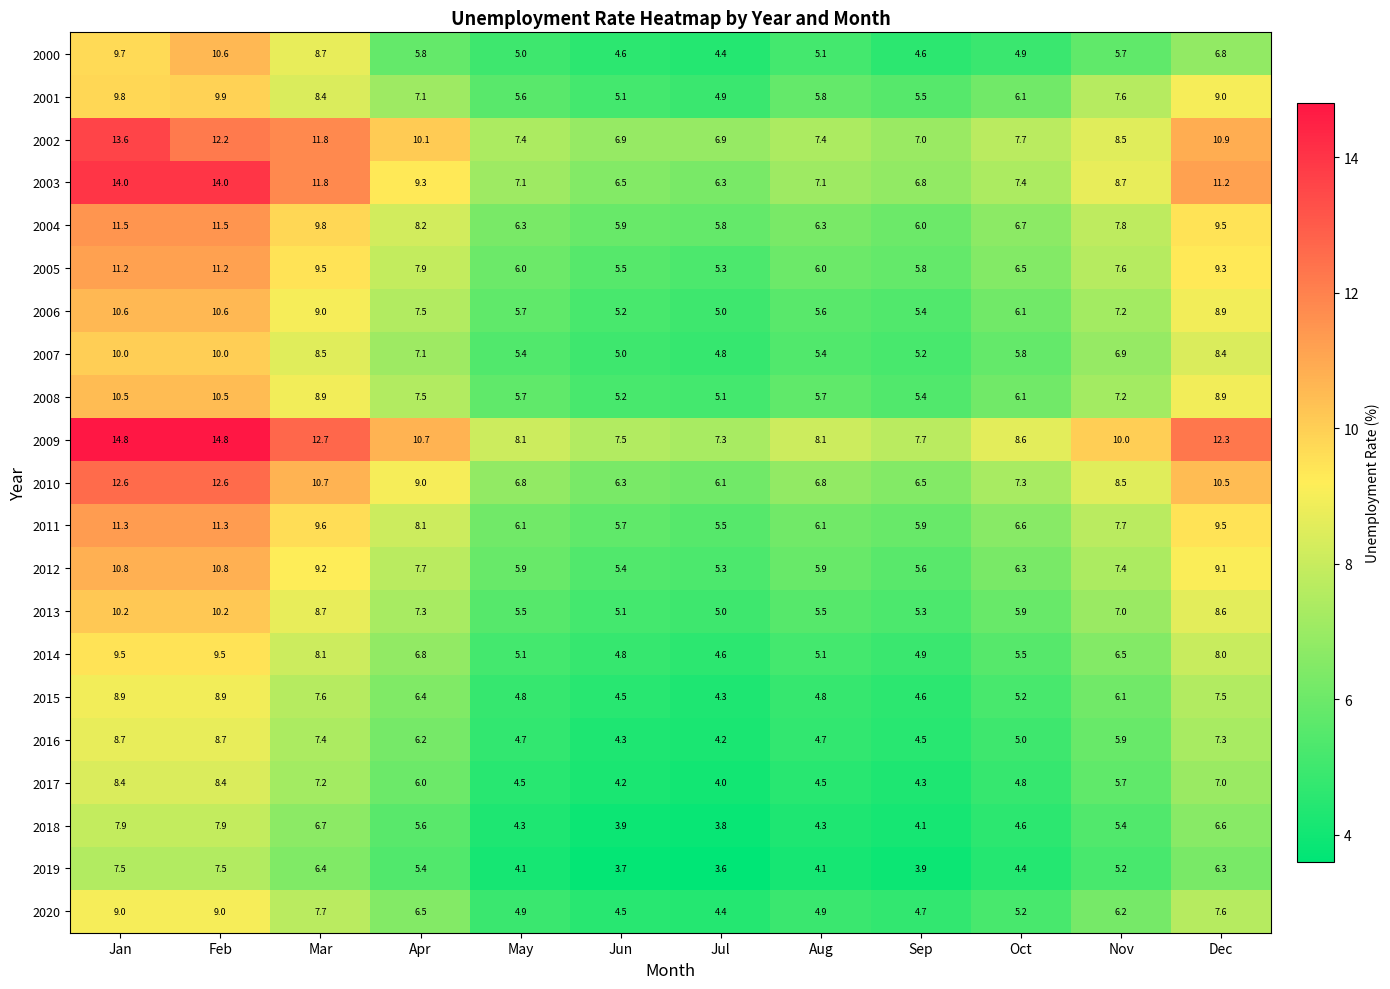

What is the minimum value shown in the chart?

3.6